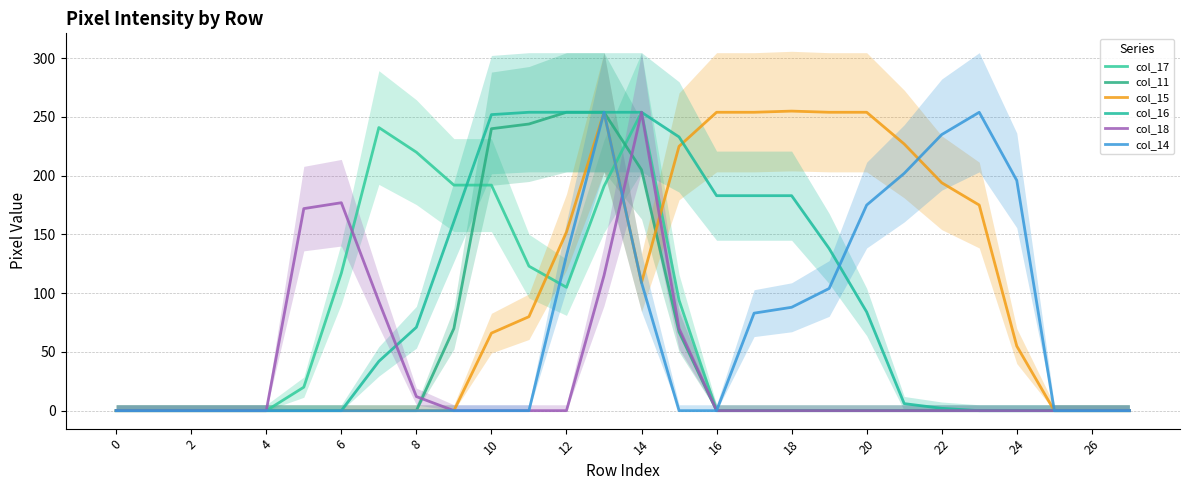

Reading left to right, what are all the values shown in this chart?

col_17: 0	0	0	0	0	20	117	241	220	192	192	123	105	191	254	94	0	0	0	0	0	0	0	0	0	0	0	0
col_11: 0	0	0	0	0	0	0	0	0	70	240	244	254	254	205	67	0	0	0	0	0	0	0	0	0	0	0	0
col_15: 0	0	0	0	0	0	0	0	0	0	66	80	152	254	109	225	254	254	255	254	254	227	194	175	55	0	0	0
col_16: 0	0	0	0	0	0	0	42	71	161	252	254	254	254	254	233	183	183	183	138	84	6	2	0	0	0	0	0
col_18: 0	0	0	0	0	172	177	93	12	0	0	0	0	115	254	70	0	0	0	0	0	0	0	0	0	0	0	0
col_14: 0	0	0	0	0	0	0	0	0	0	0	0	132	254	109	0	0	83	88	104	175	202	235	254	196	0	0	0